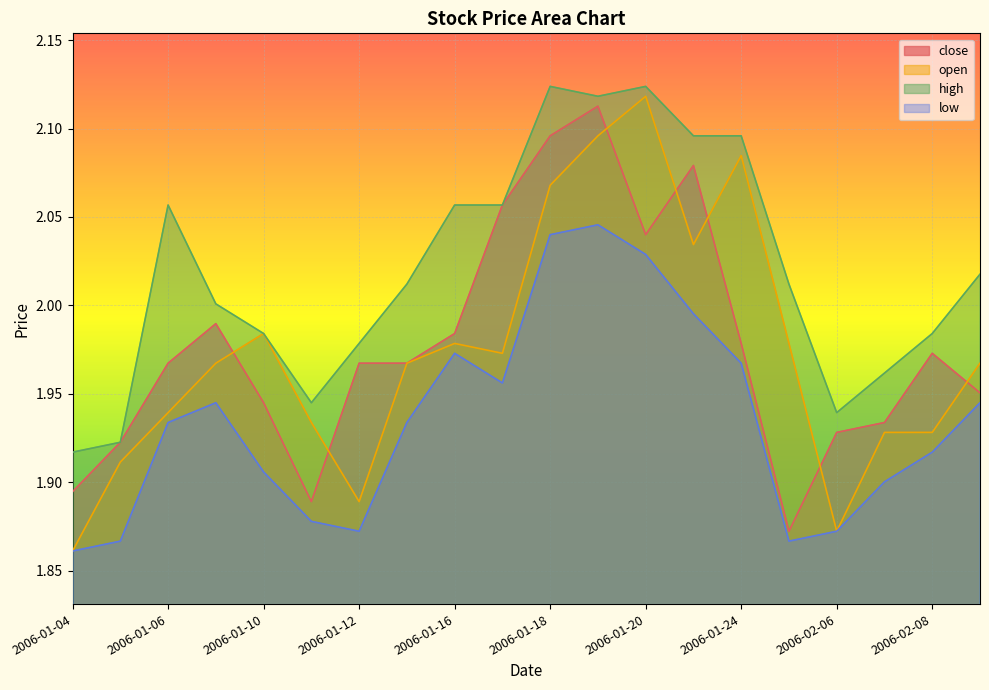

True or false: high and close intersect in this chart.

False